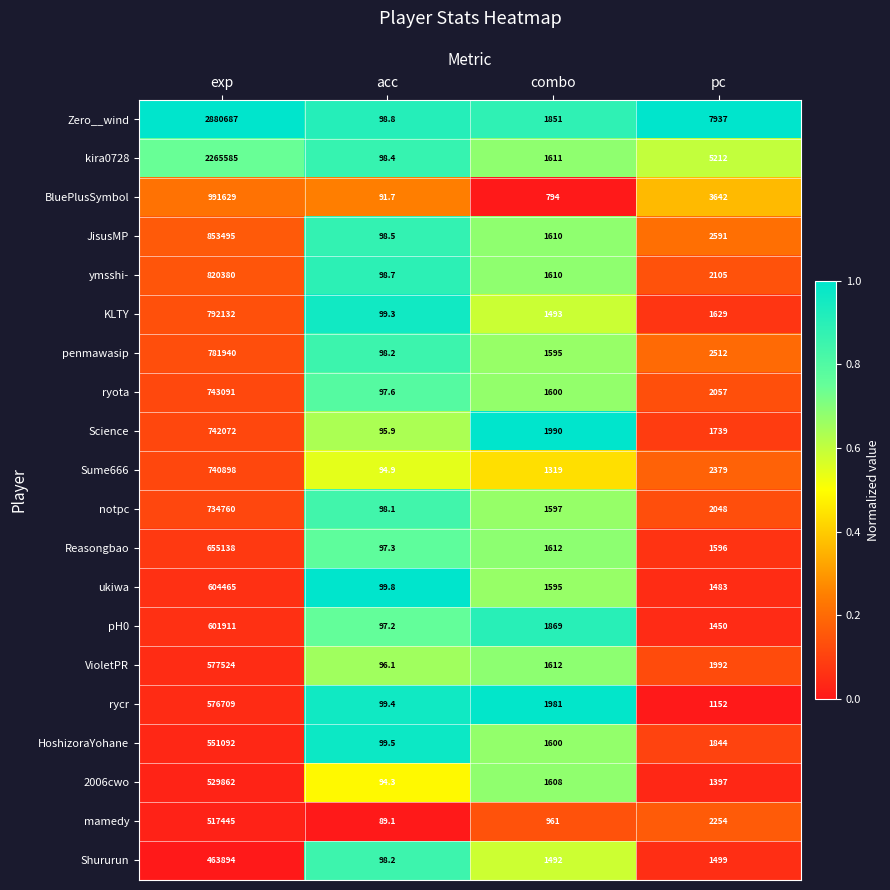

What is the difference between the maximum and minimum values in the JisusMP series?

853396.5